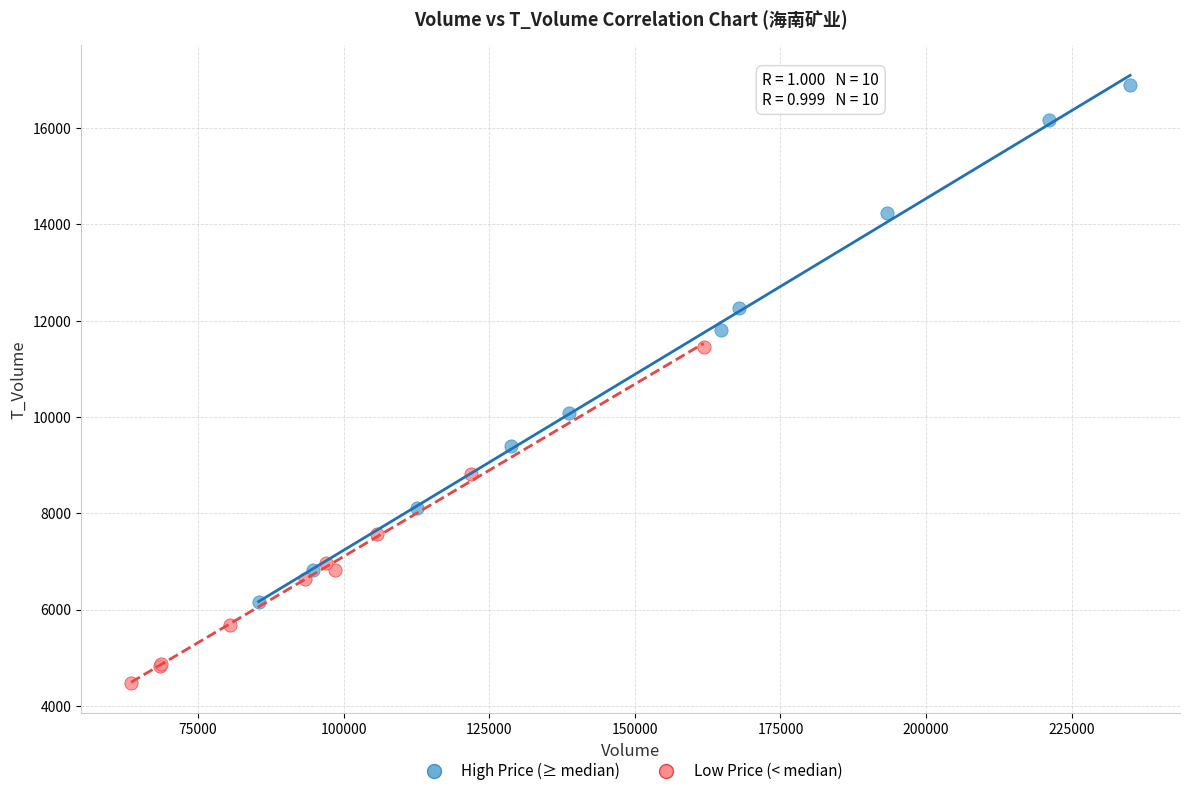

Which series has the widest spread of Y values?

High Price (≥ median)